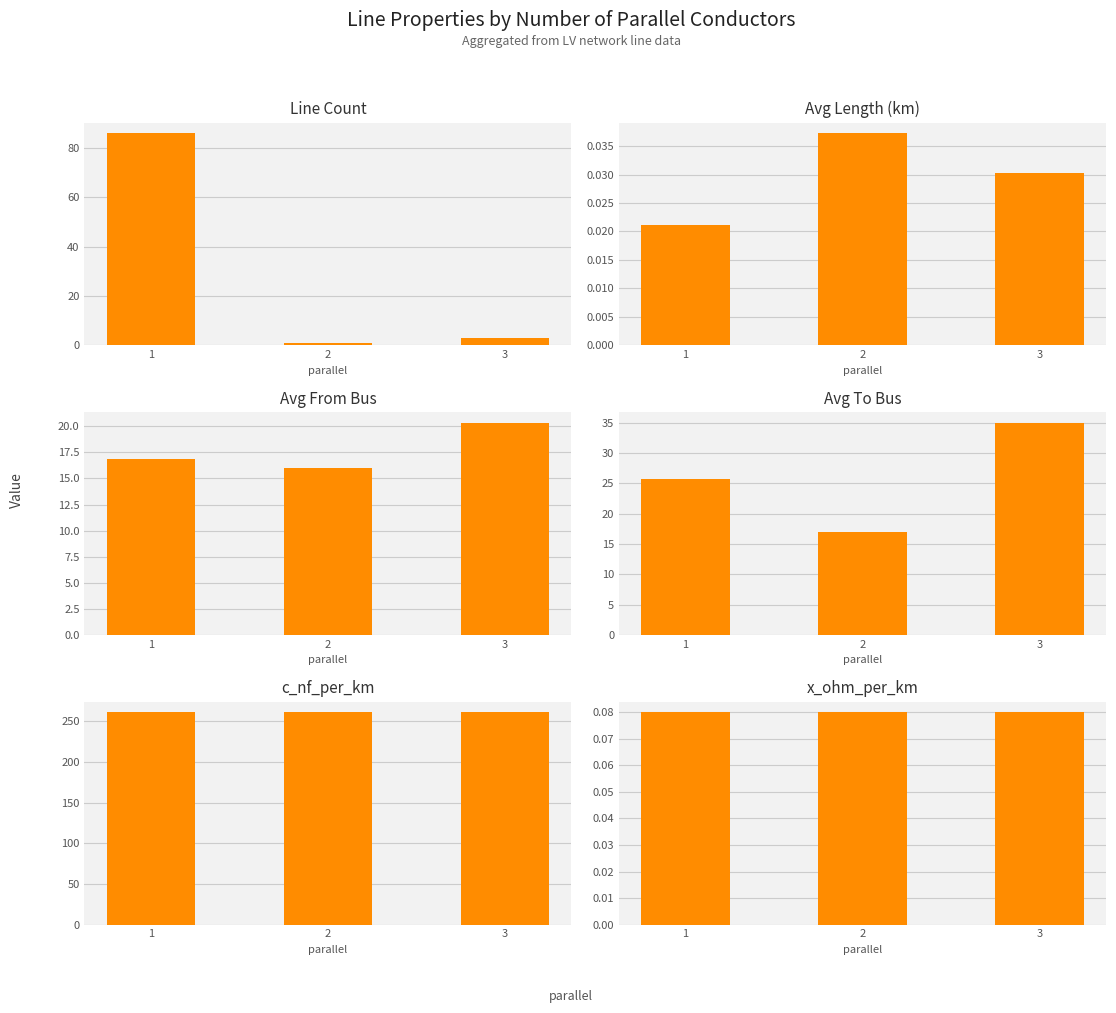

What is the spread (max minus min) of values at 3?

261.0